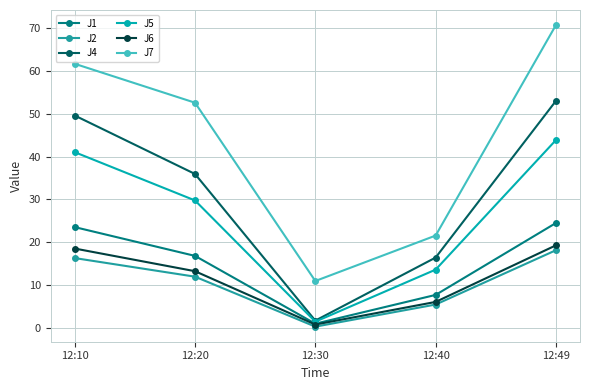

How many data points in J4 are less than 35?

2